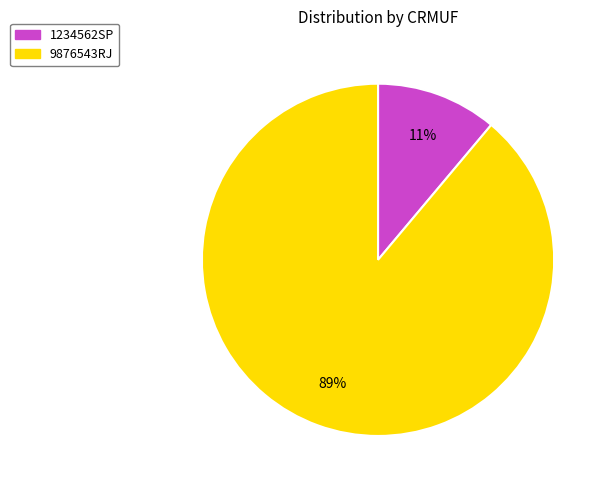

To the nearest percent, what is the difference between the largest and smallest slice percentages?

78%